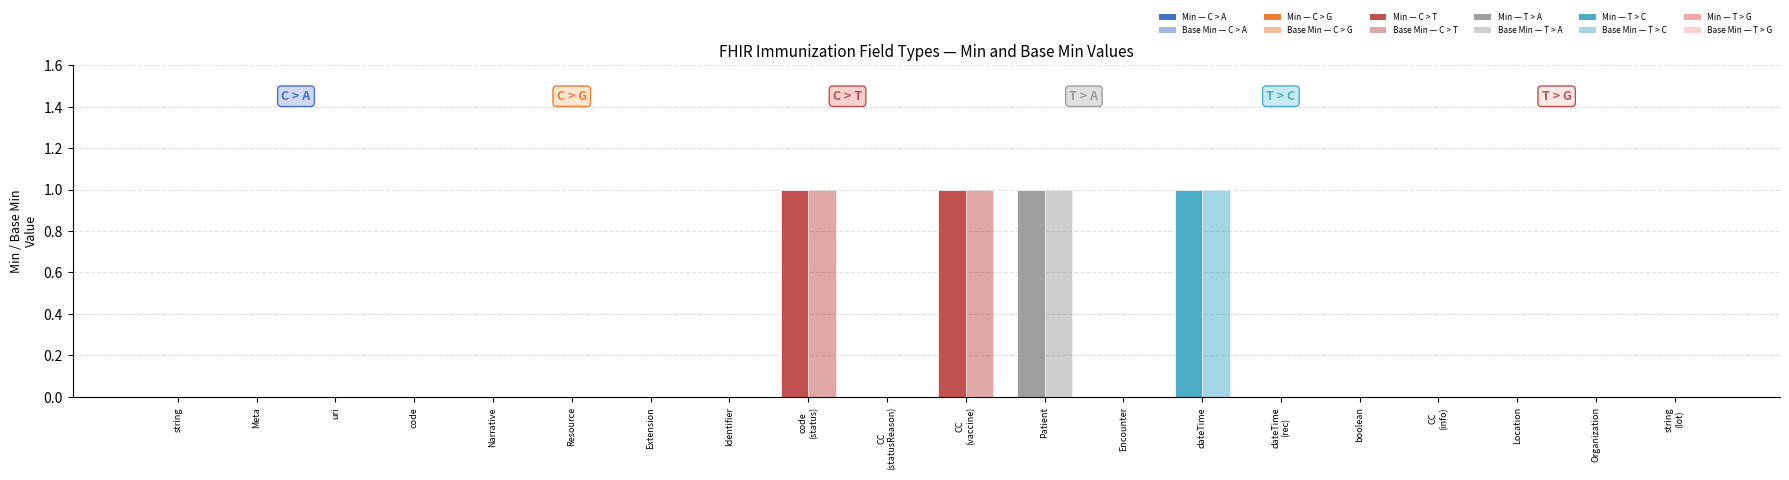

How many Base Min values are between 0 and 1?

20